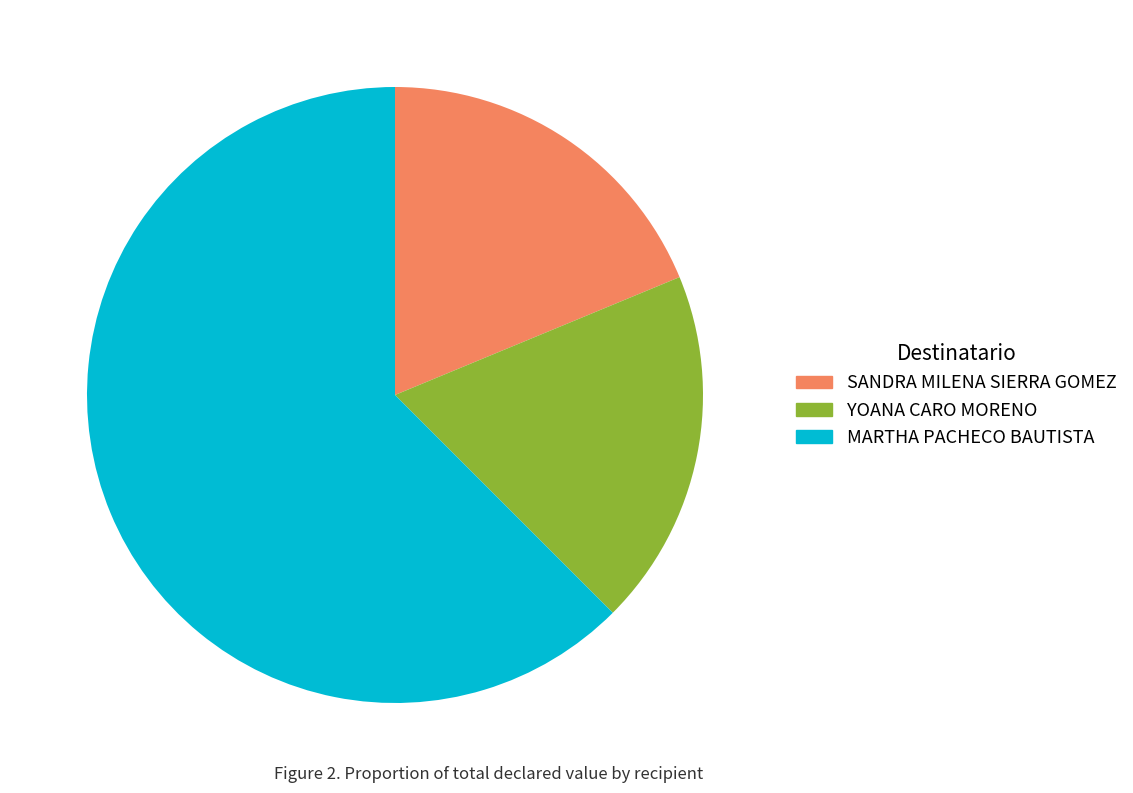

How many segments does this pie chart have?

3